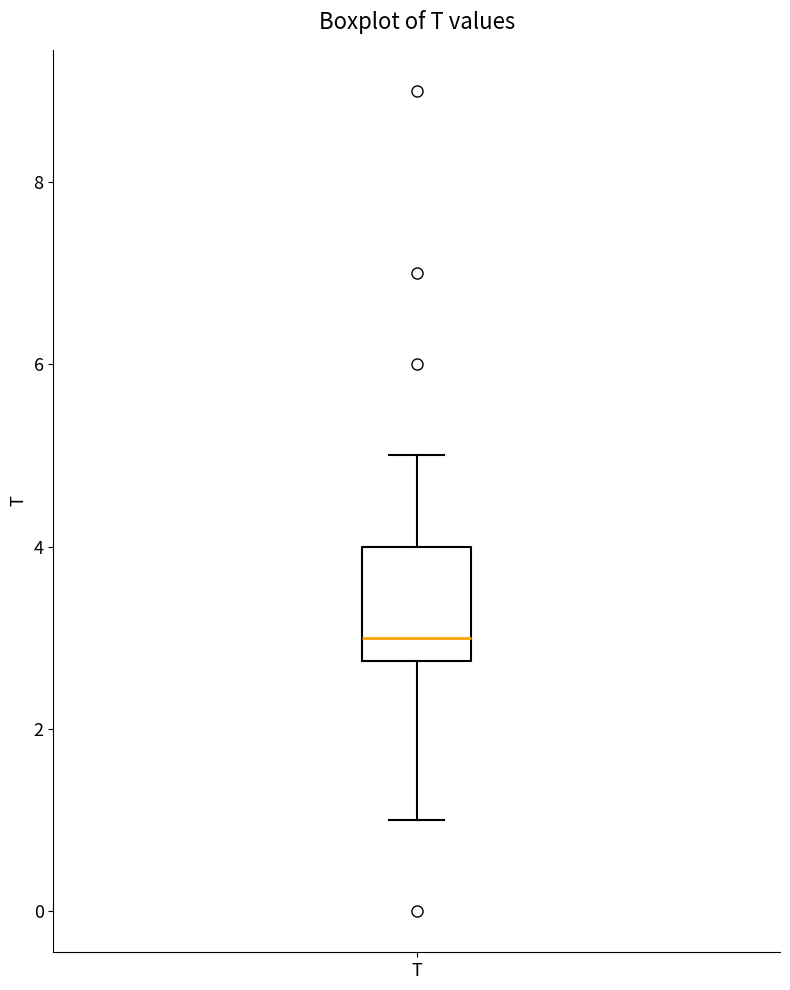

Transcribe this box plot: give where the median line is, the range the box spans, and where the two whiskers end, as read against the y-axis. The values are not printed on the chart, so give them approximately, as read against the axis.

median 3.0, box 2.8 to 4.0, whiskers 1.0 to 5.0